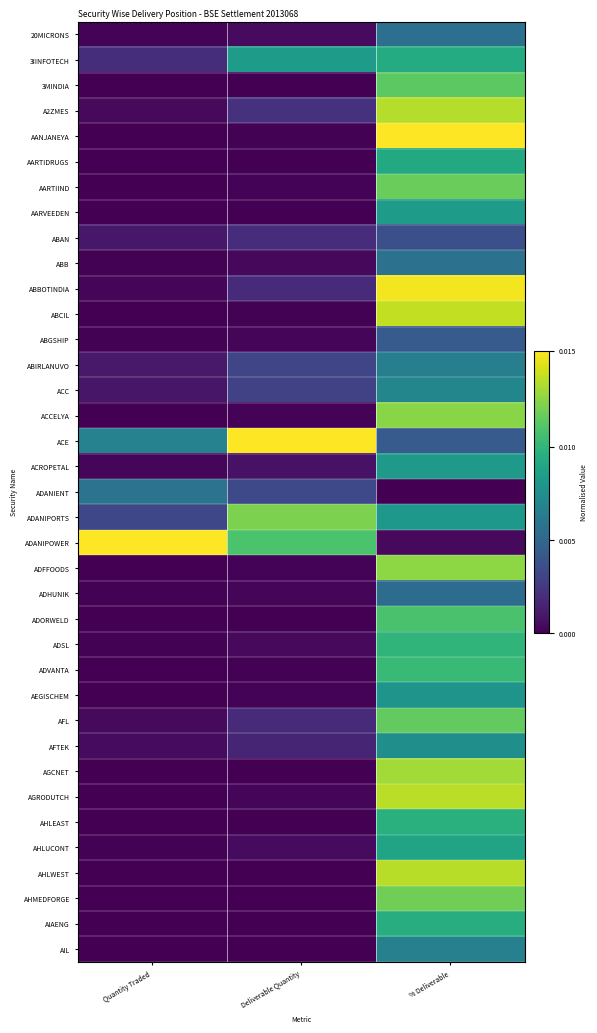

What is the total value across all series at Deliverable Quantity?

4.6